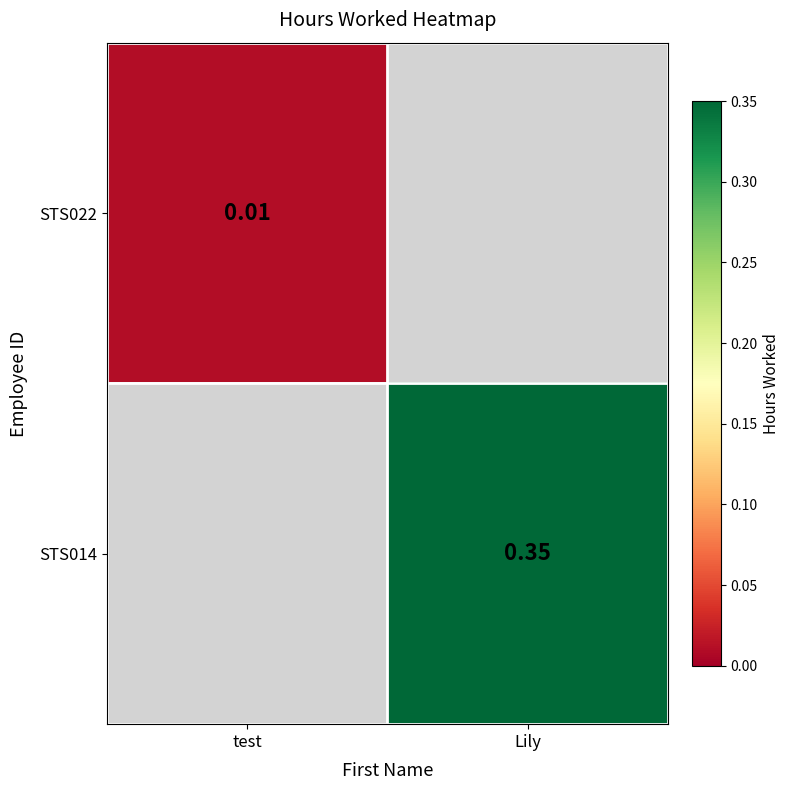

Is the value of STS014 at Lily greater than the value of STS022 at test?

Yes